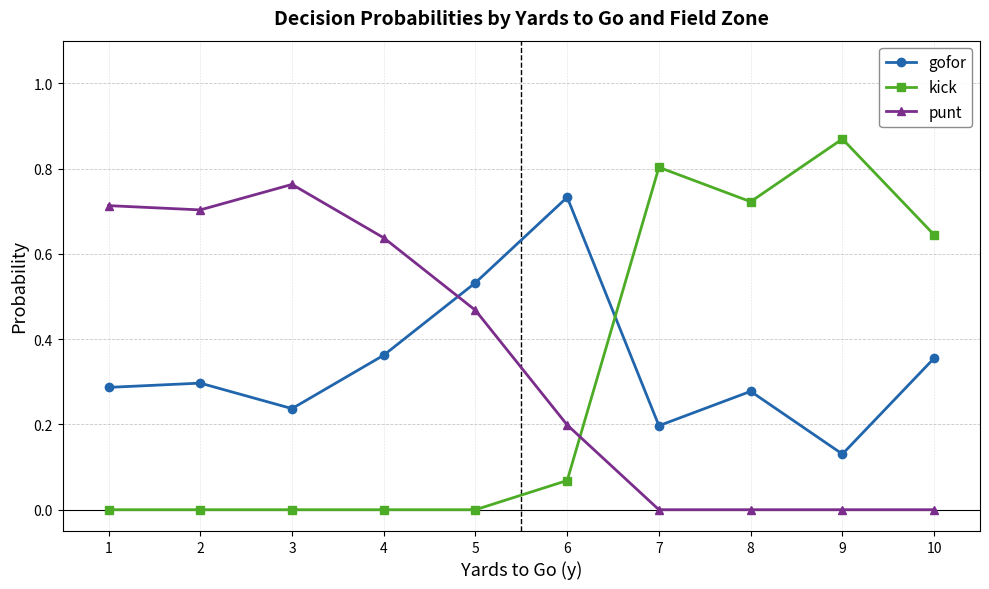

At which label does kick reach its peak?

9